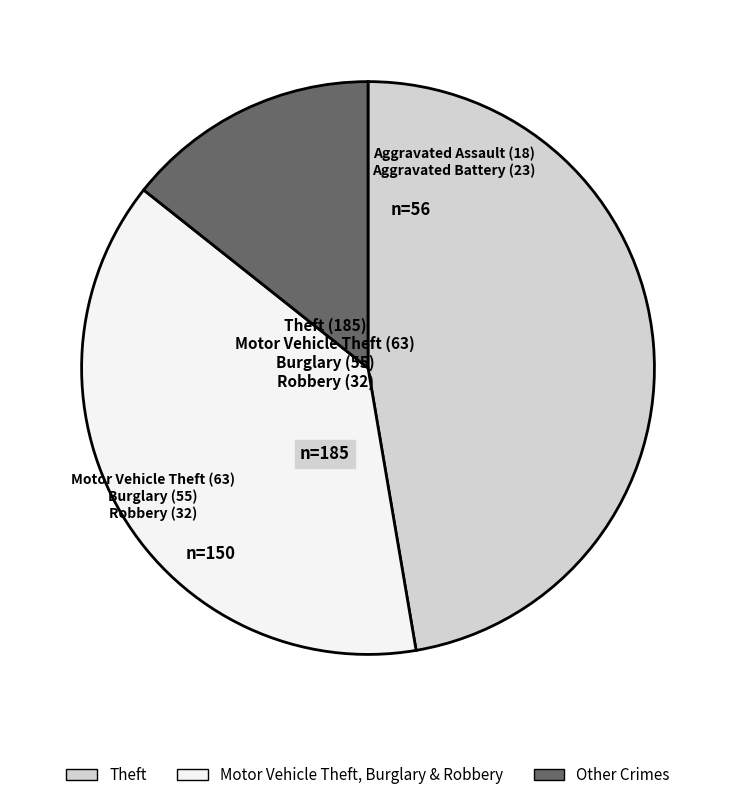

Is there a majority slice in this chart?

No